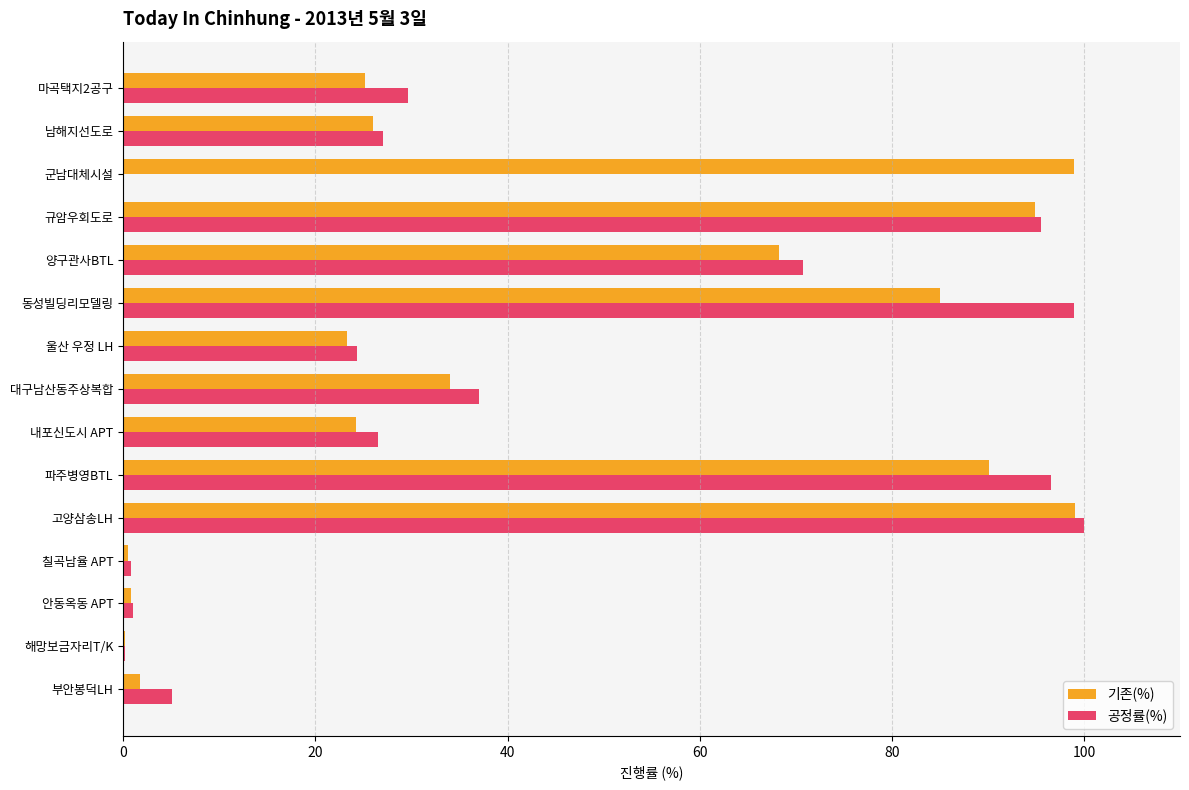

At which label is 공정률(%) closest to 50?

대구남산동주상복합